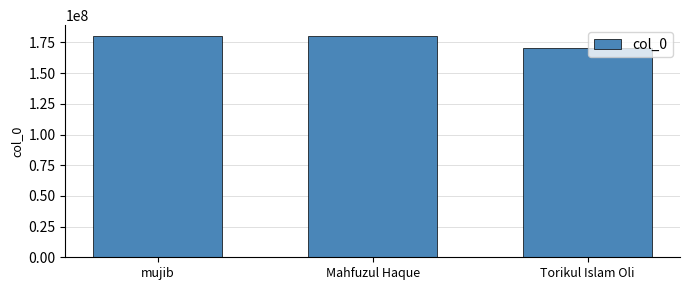

Read the value at Mahfuzul Haque, to the nearest 100.

180101000